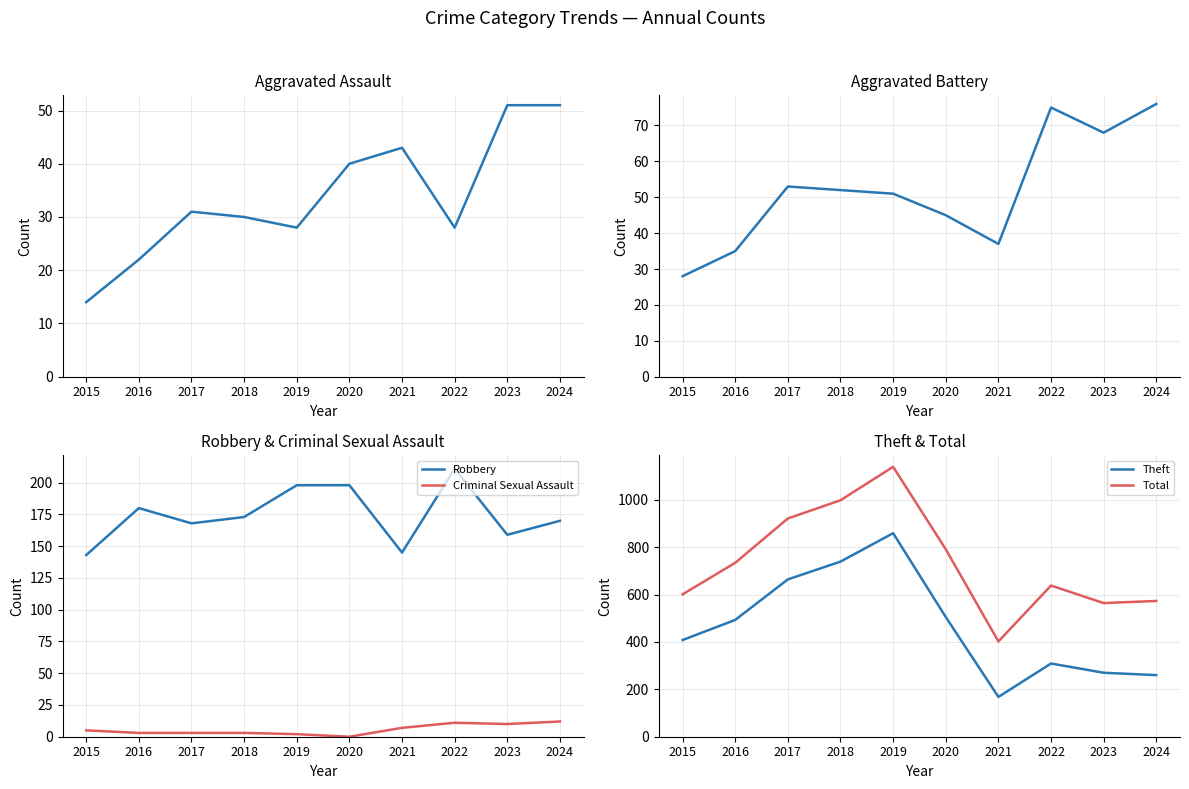

How many lines are shown in the chart?

6